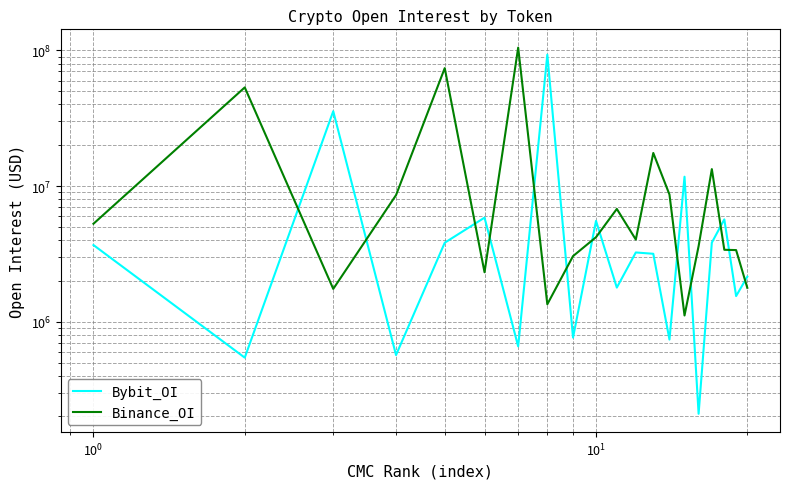

What is the sum of all Binance_OI values?

322604868